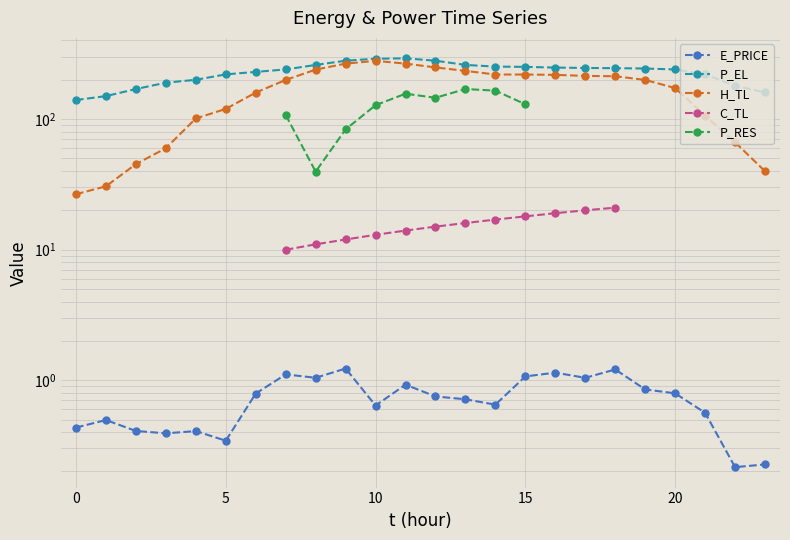

Which series has the largest total across all categories?

P_EL